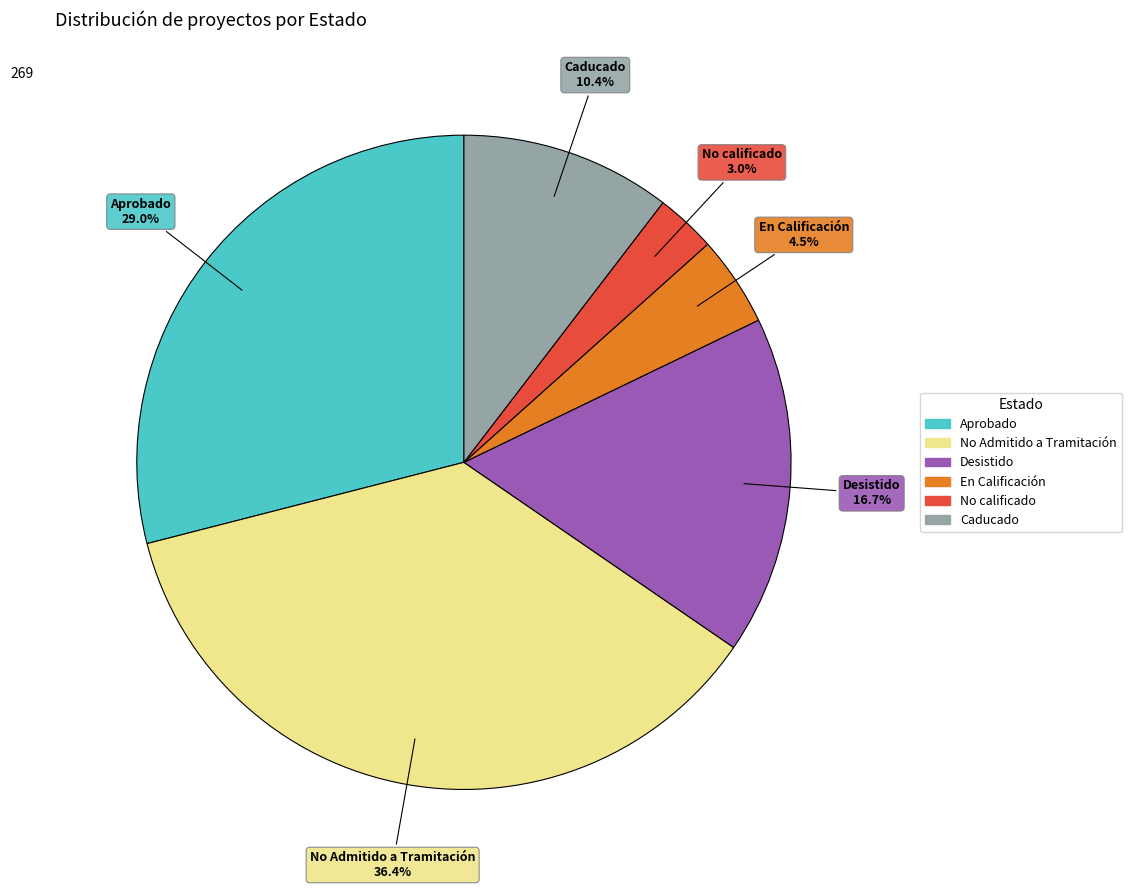

To the nearest percent, what is the difference between the En Calificación and Desistido slice percentages?

12%